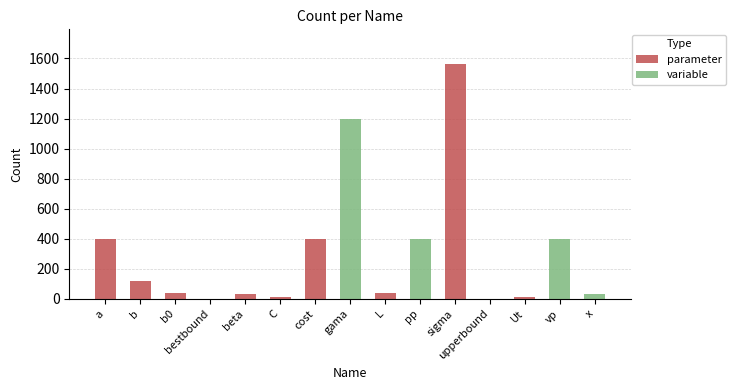

What is the sum of all parameter values?

2612